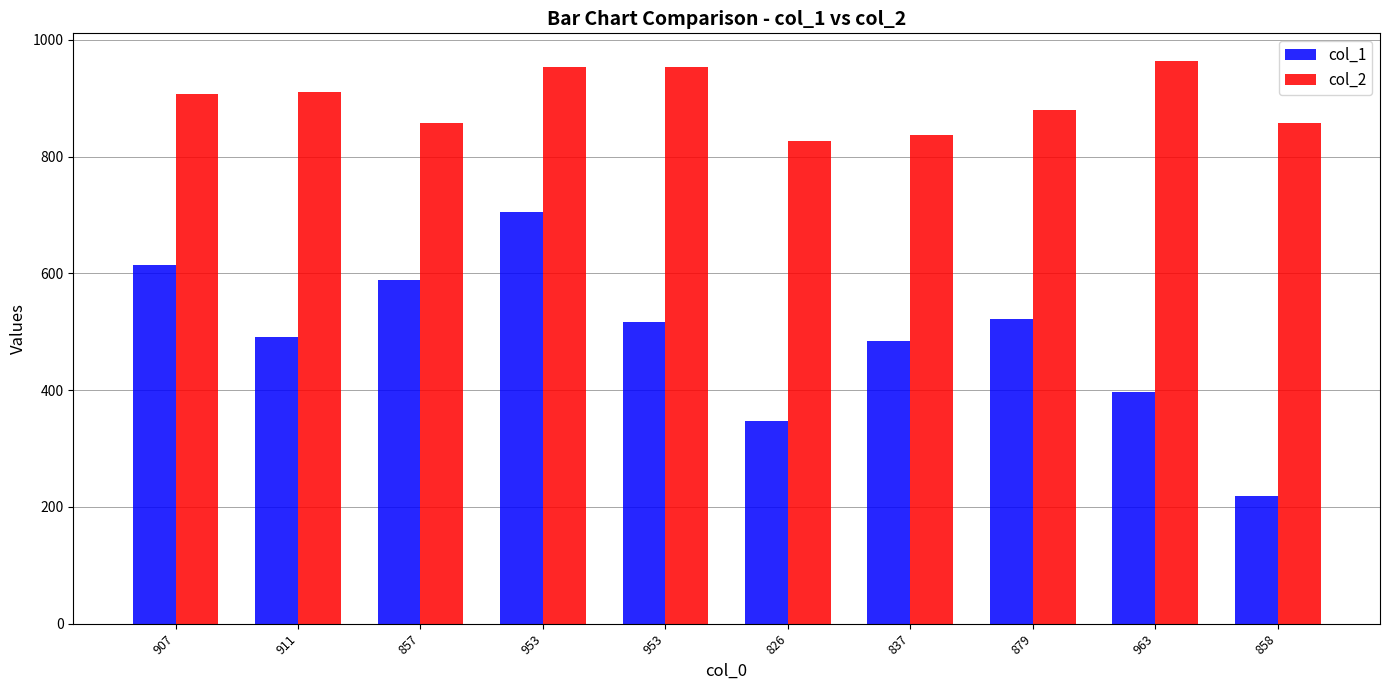

What is the smallest value displayed?

219